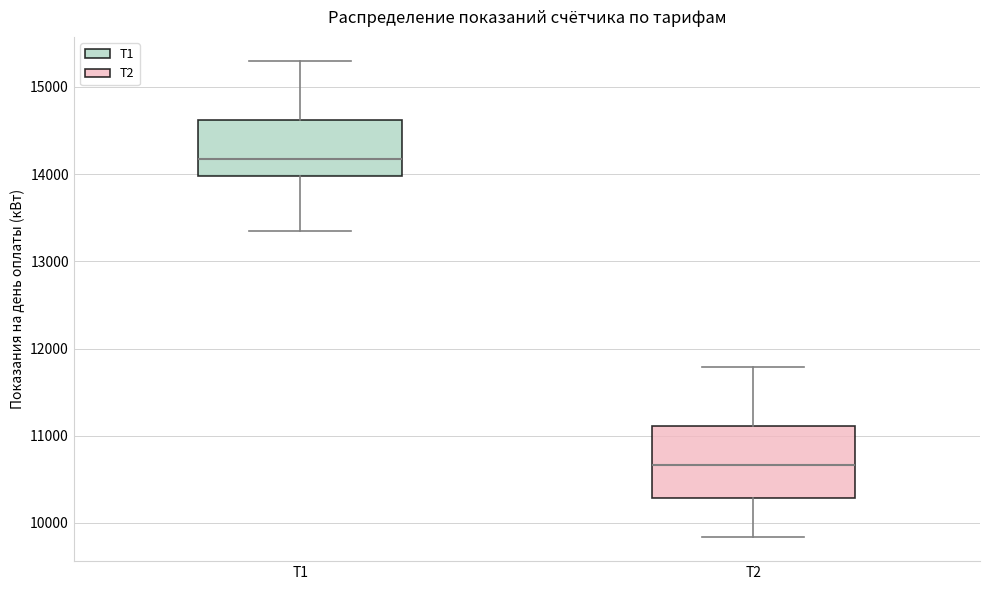

Reading left to right, transcribe this box plot: for each box, give where its median line is, the range the box spans, and where its two whiskers end, as read against the y-axis. The values are not printed on the chart, so give them approximately, as read against the axis.

Т1: median 14200, box 14000 to 14600, whiskers 13400 to 15300
Т2: median 10700, box 10300 to 11100, whiskers 9800 to 11800